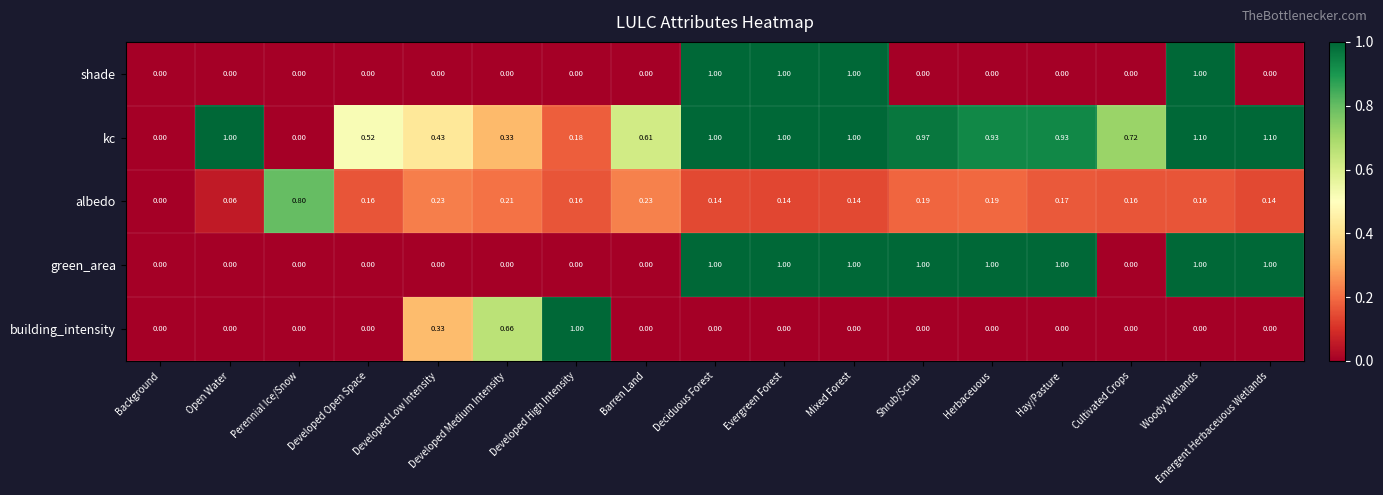

At which category is the sum across all series the highest?

Woody Wetlands